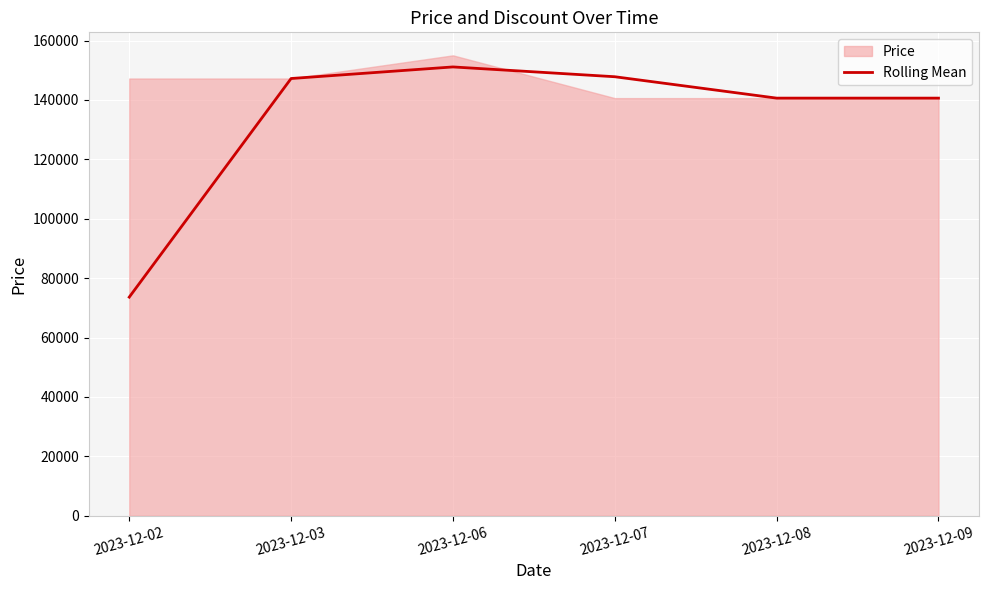

What is the difference between the maximum and second lowest values?

10500